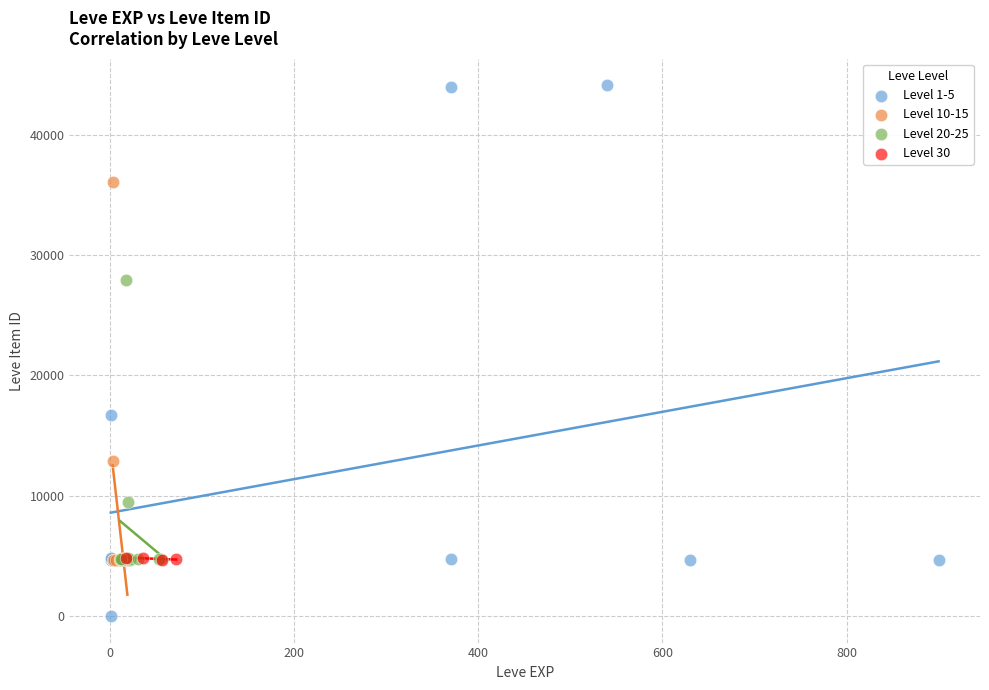

Which series contains the highest Y value?

Level 1-5